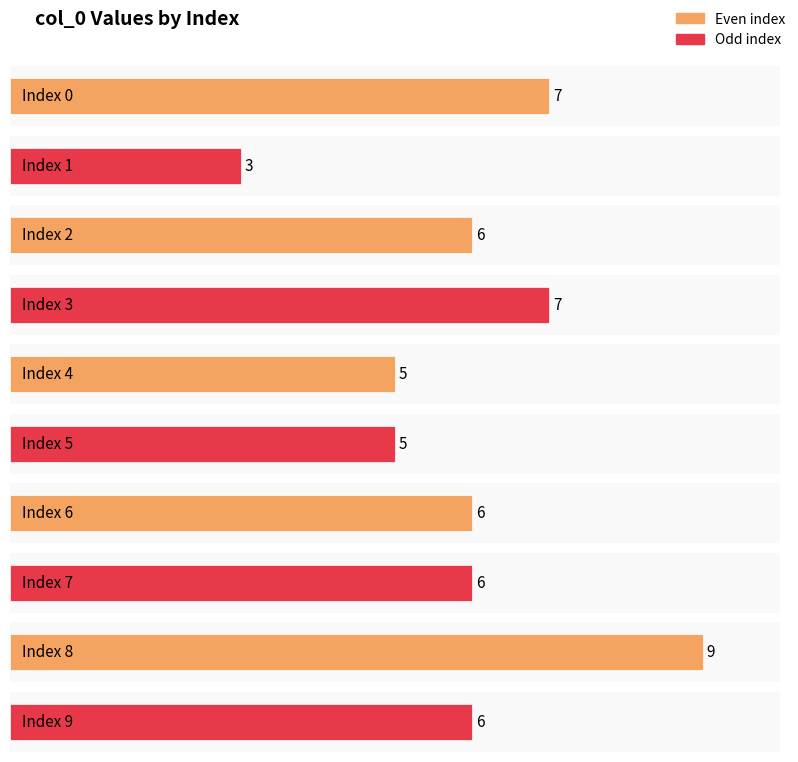

What is the difference between the maximum and minimum values?

6